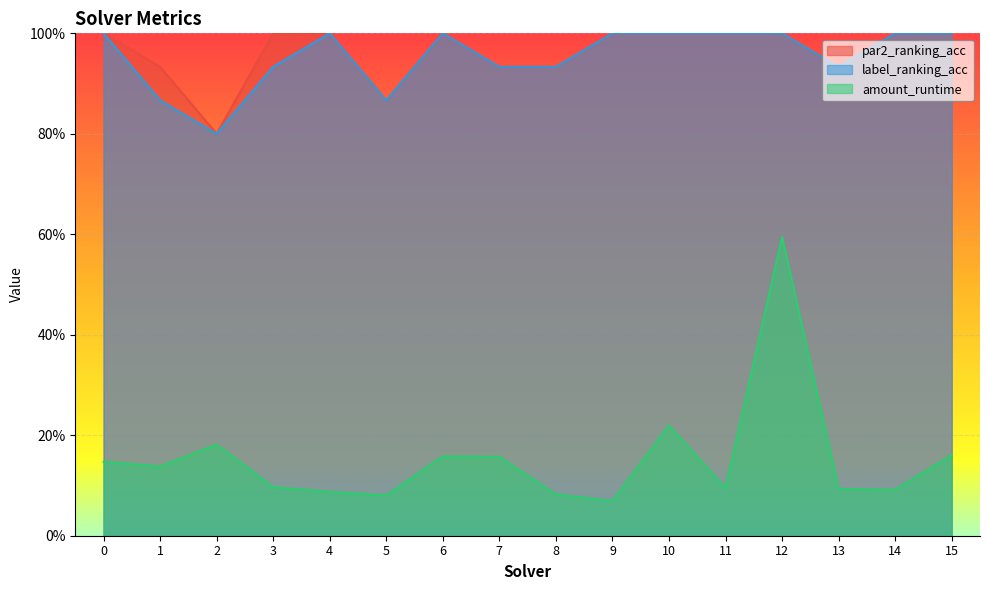

What is the difference between the par2_ranking_acc values at 15 and 2?

0.2